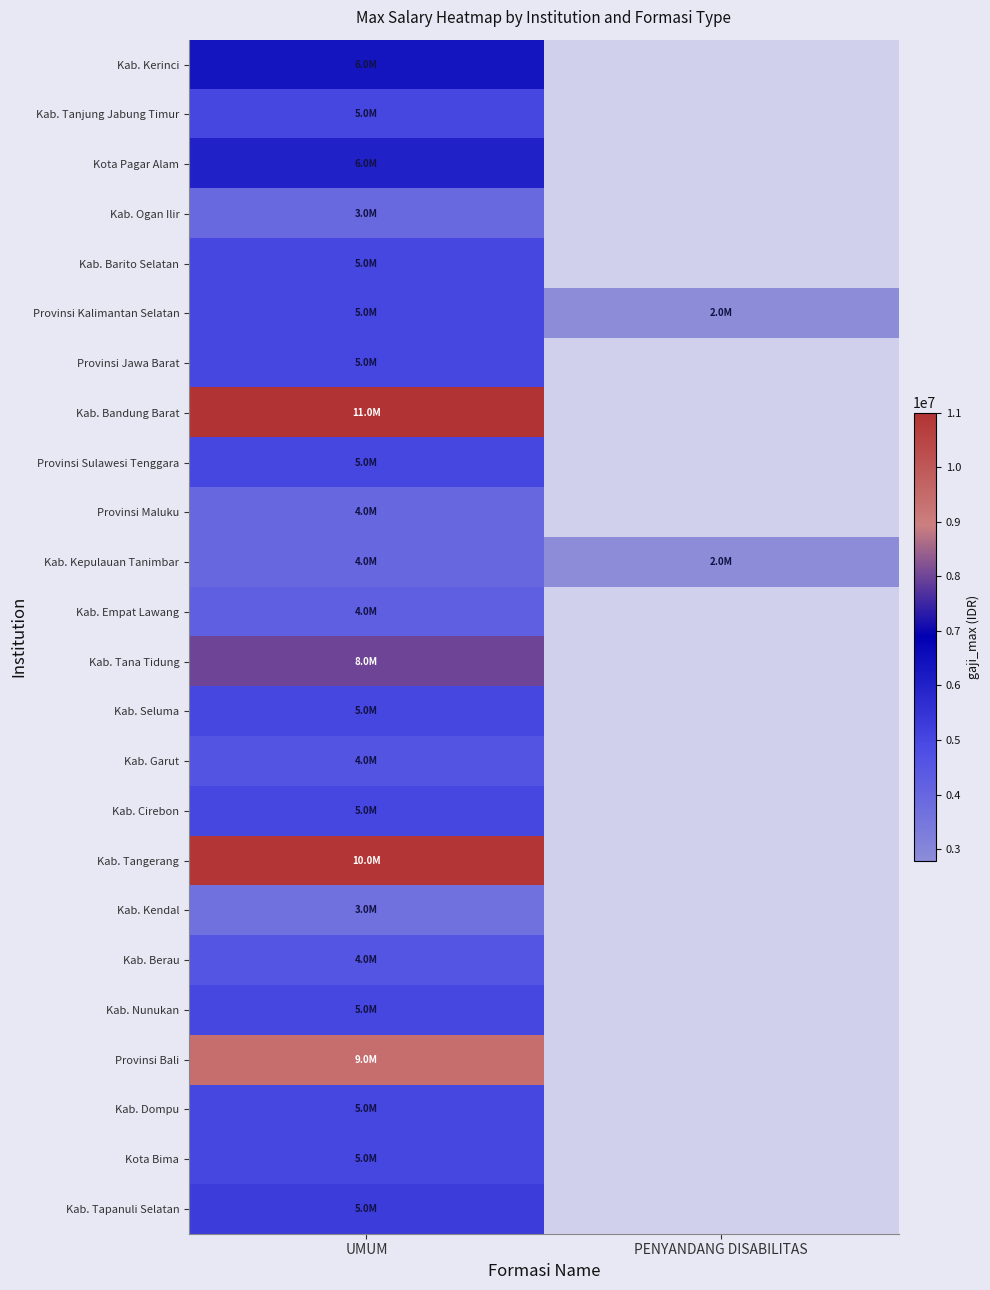

At which label is Kota Bima closest to 5000000?

UMUM